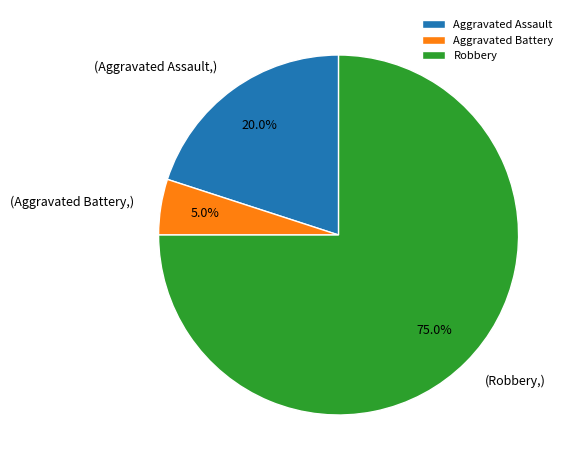

Which has a higher value, Aggravated Assault or Aggravated Battery?

Aggravated Assault